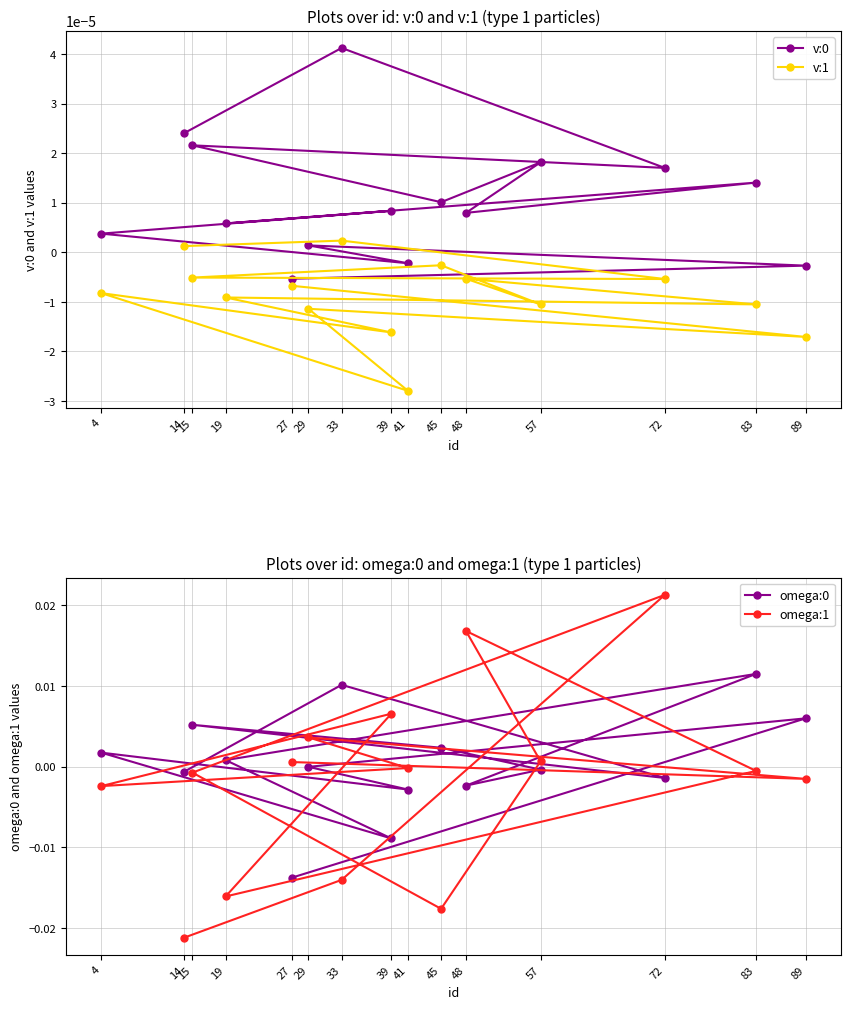

At how many categories does at least one series exceed 0?

14